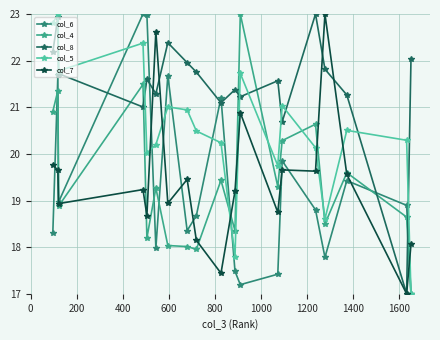

Which series has the widest spread of values?

col_6